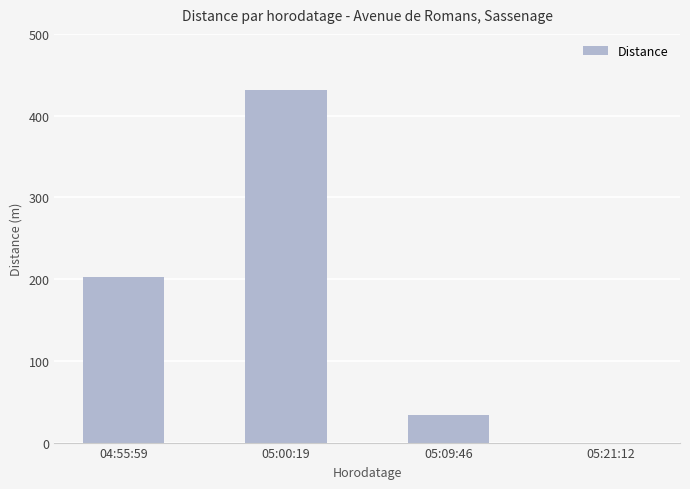

Is it true that the value at 05:21:12 is -225?

False